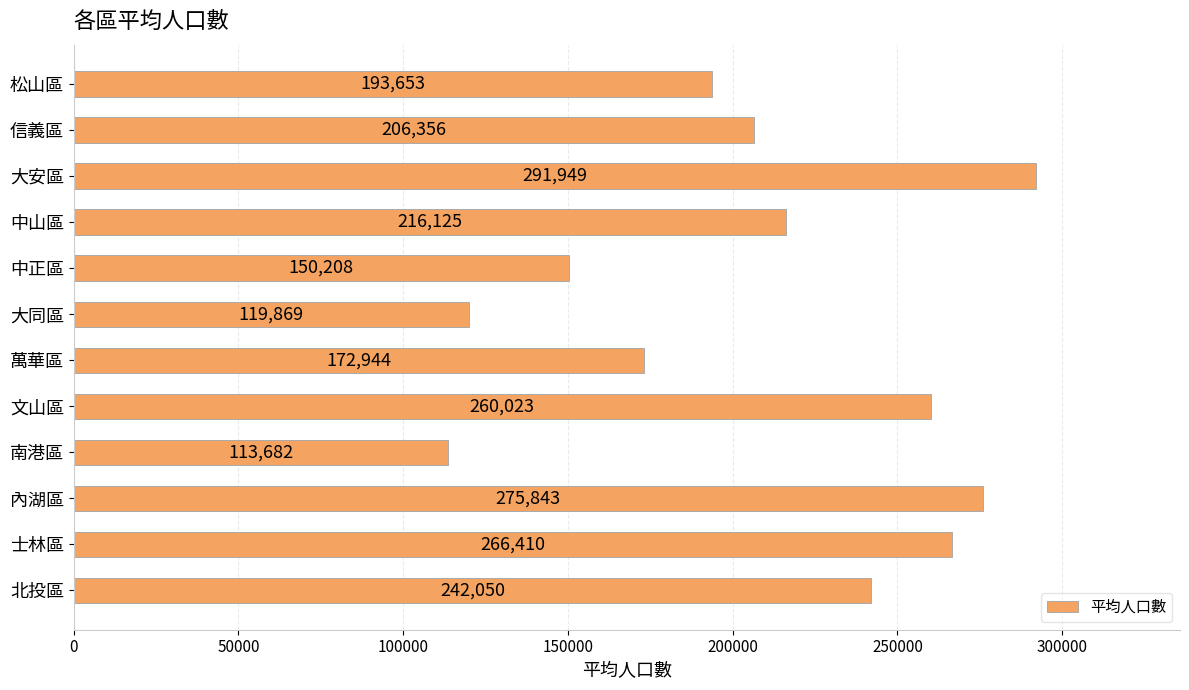

How many bars are there in total?

12